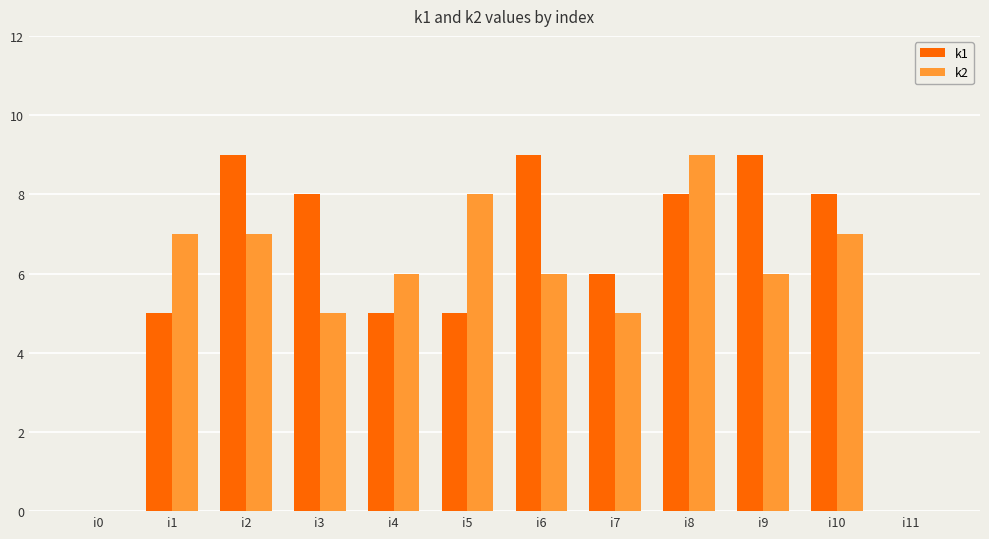

What is the total value across all series at i4?

11